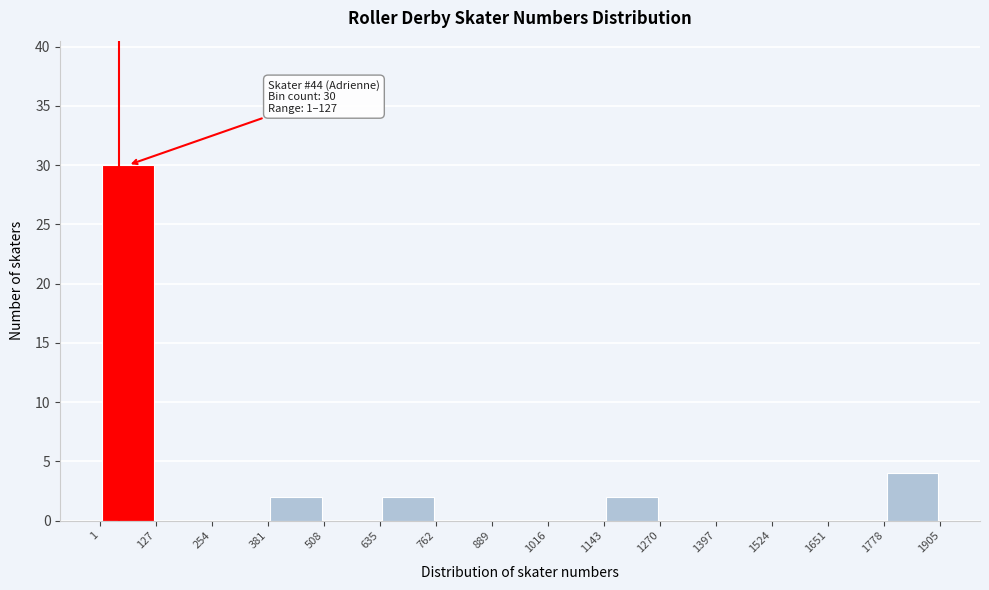

Over which range of the x-axis is the bar tallest?

1 to 127